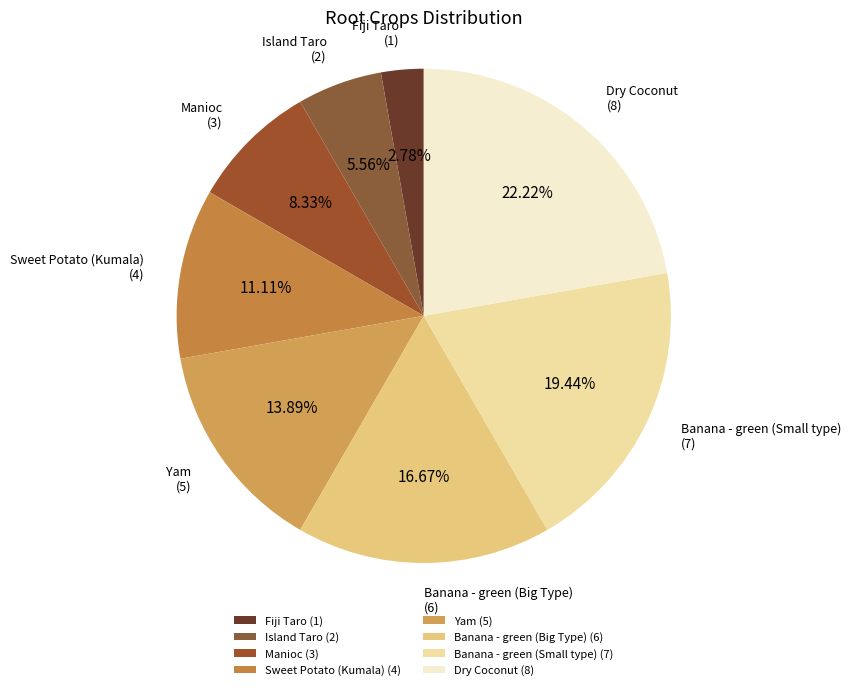

What percentage do Sweet Potato (Kumala) and Banana - green (Small type) together represent?

30.6%